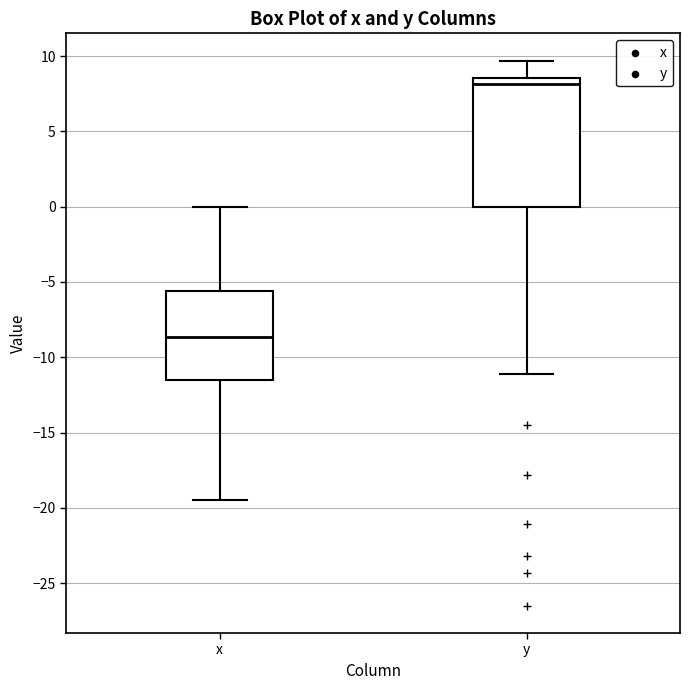

Where does the lower whisker of the box for x end on the y-axis? The values are not printed on the chart, so give them approximately, as read against the axis.

-19.5